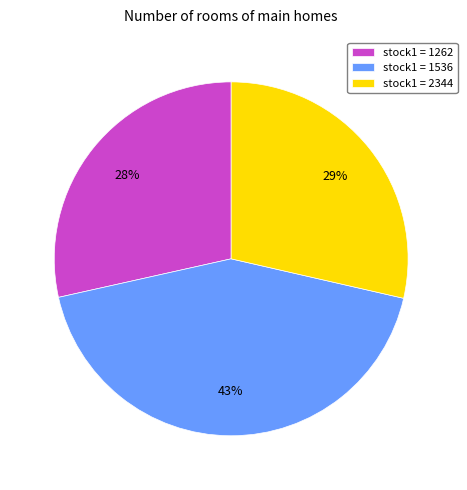

Which category has the biggest portion of the pie?

stock1 = 1536